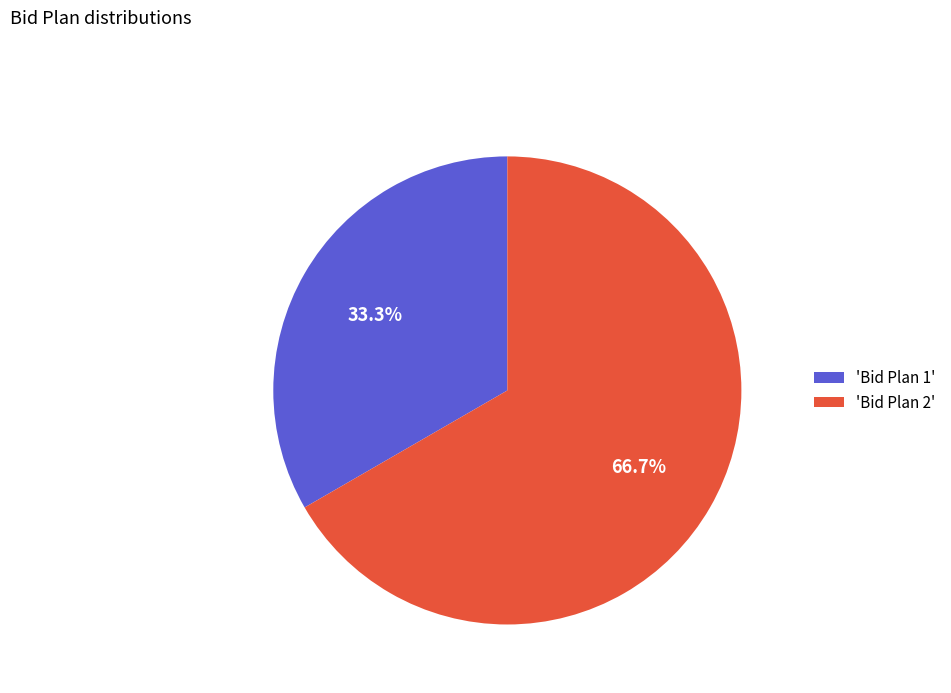

Rank the categories by value from highest to lowest.

'Bid Plan 2', 'Bid Plan 1'